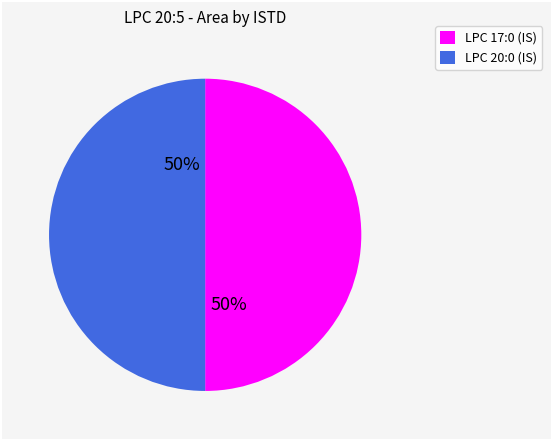

True or false: LPC 17:0 (IS) accounts for 55% of the total.

False